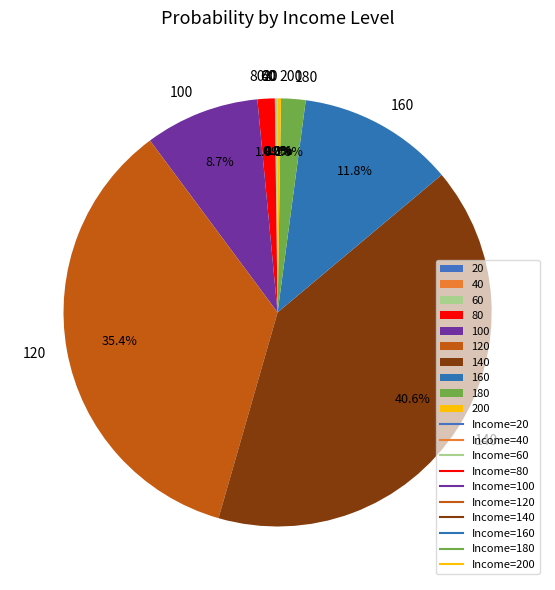

What percentage is the 100 slice, to the nearest percent?

9%